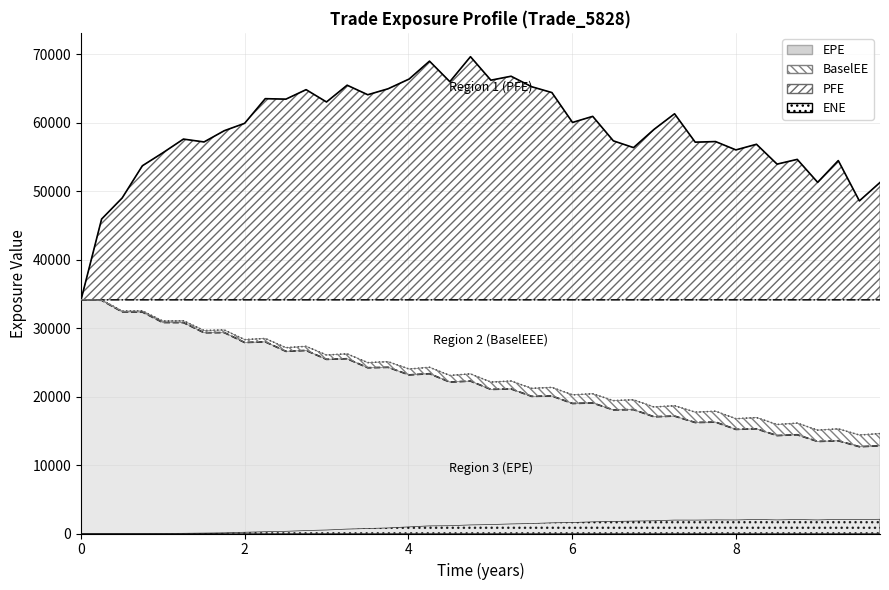

True or false: PFE has more than 0 points higher than both neighbors.

True